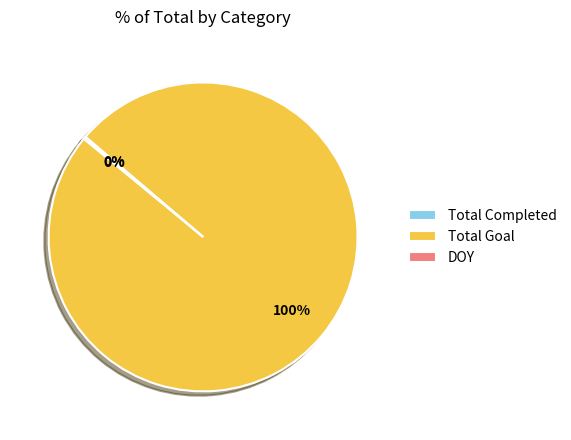

To the nearest percent, what is the difference between the largest and smallest slice percentages?

100%